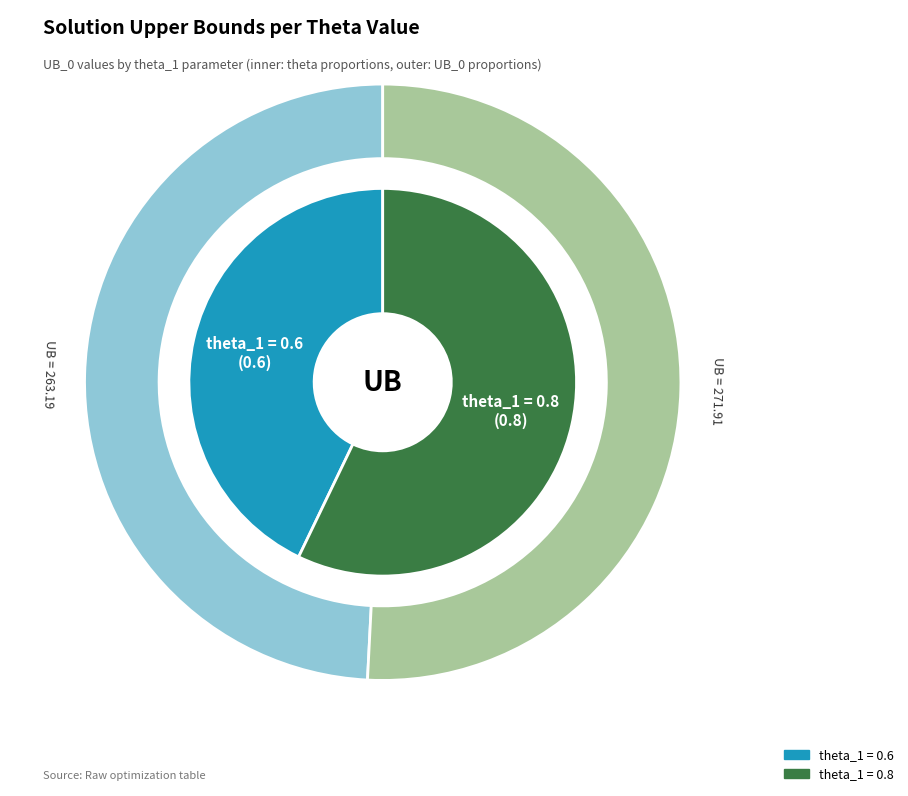

Which has a higher value, theta_1 = 0.6 or theta_1 = 0.8?

theta_1 = 0.8